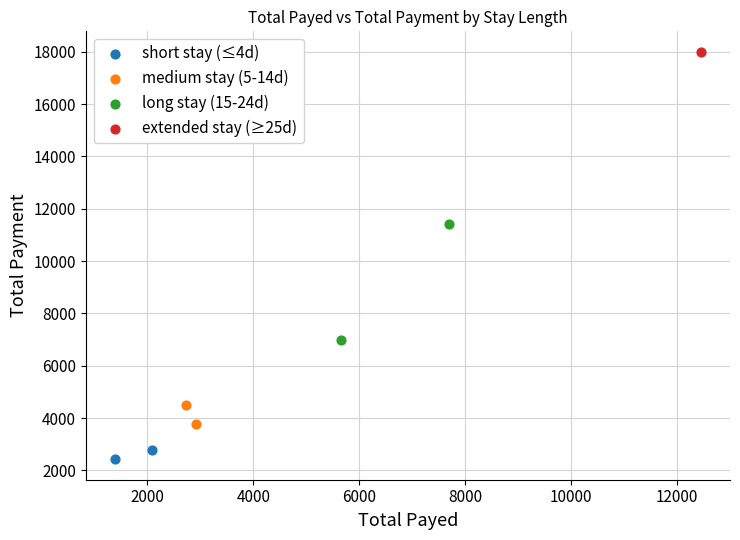

Which series reaches the maximum Y coordinate?

extended stay (≥25d)